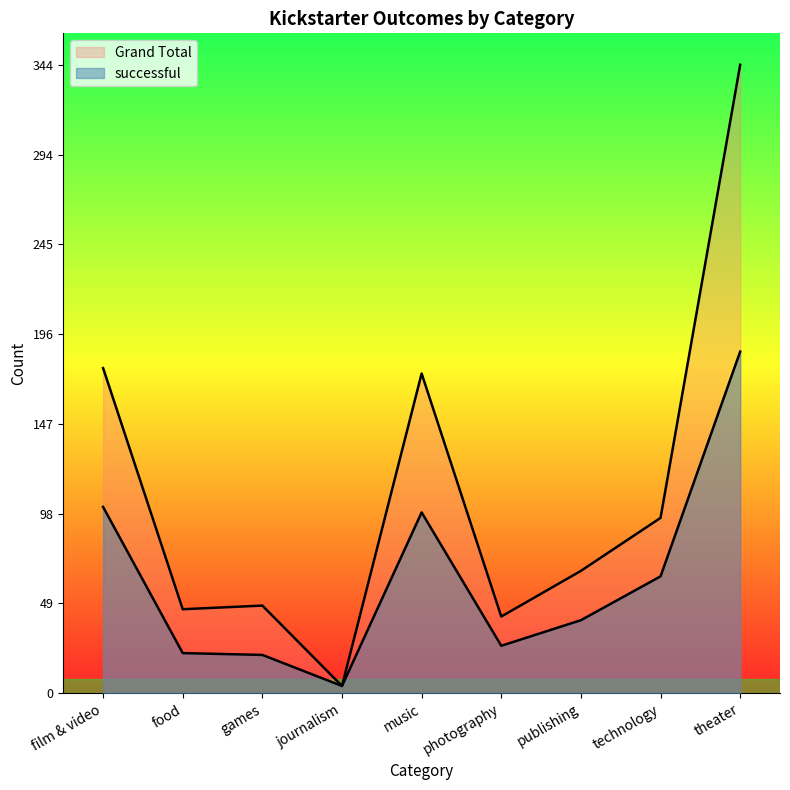

In successful, how many points are lower than both neighbors (excluding endpoints)?

2